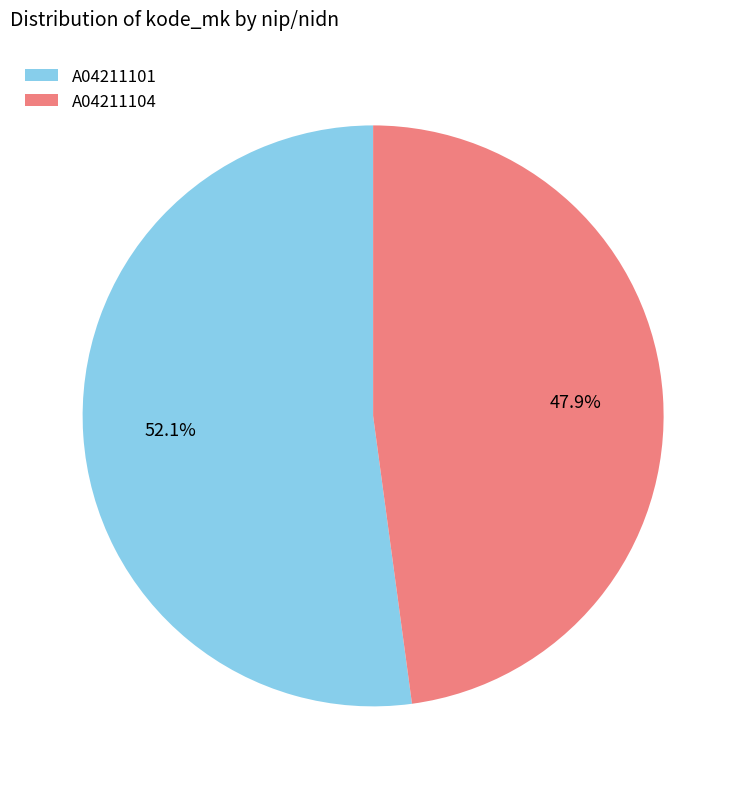

How many segments does this pie chart have?

2